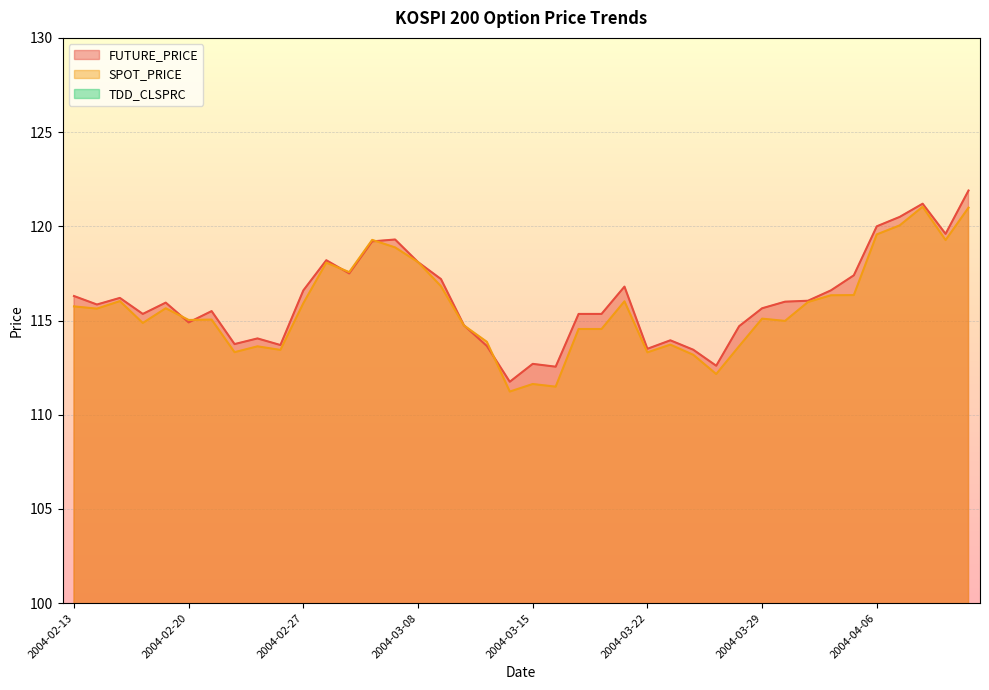

What is the label of the 28th point from the left?

2004-03-24